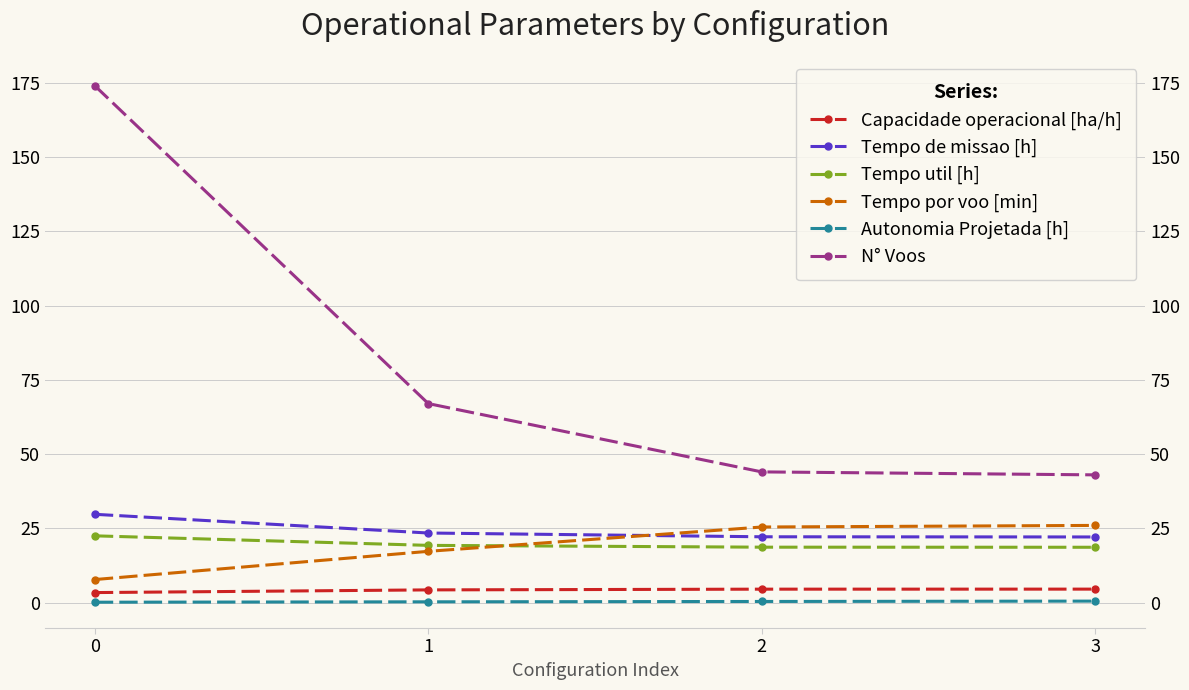

What is the total value across all series at 3?

114.7